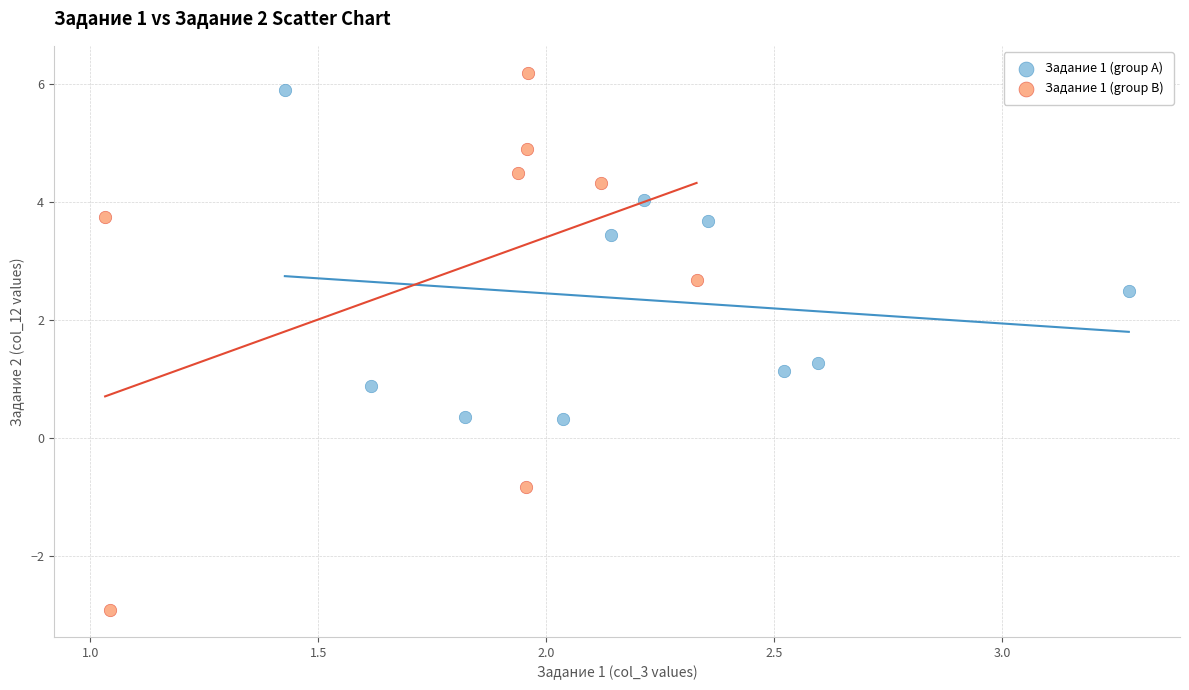

Which series reaches the minimum Y coordinate?

Задание 1 (group B)